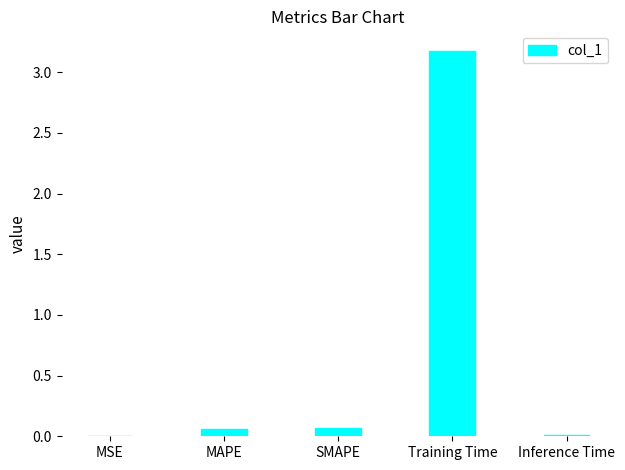

What is the greatest value displayed?

3.2